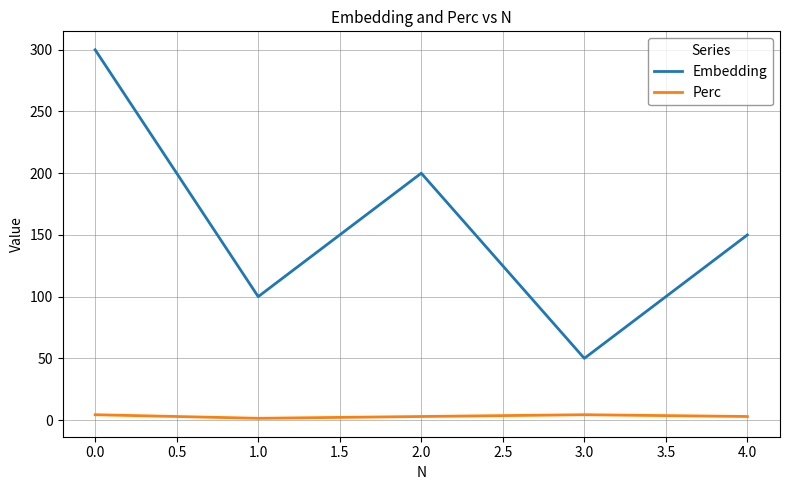

The value of Embedding at 0.0 is 300.0. True or false?

True